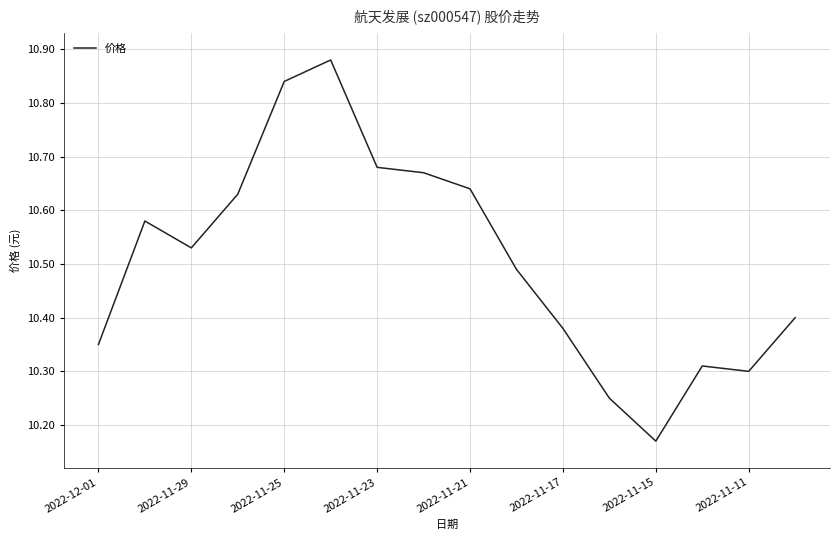

How many lines are shown in the chart?

1